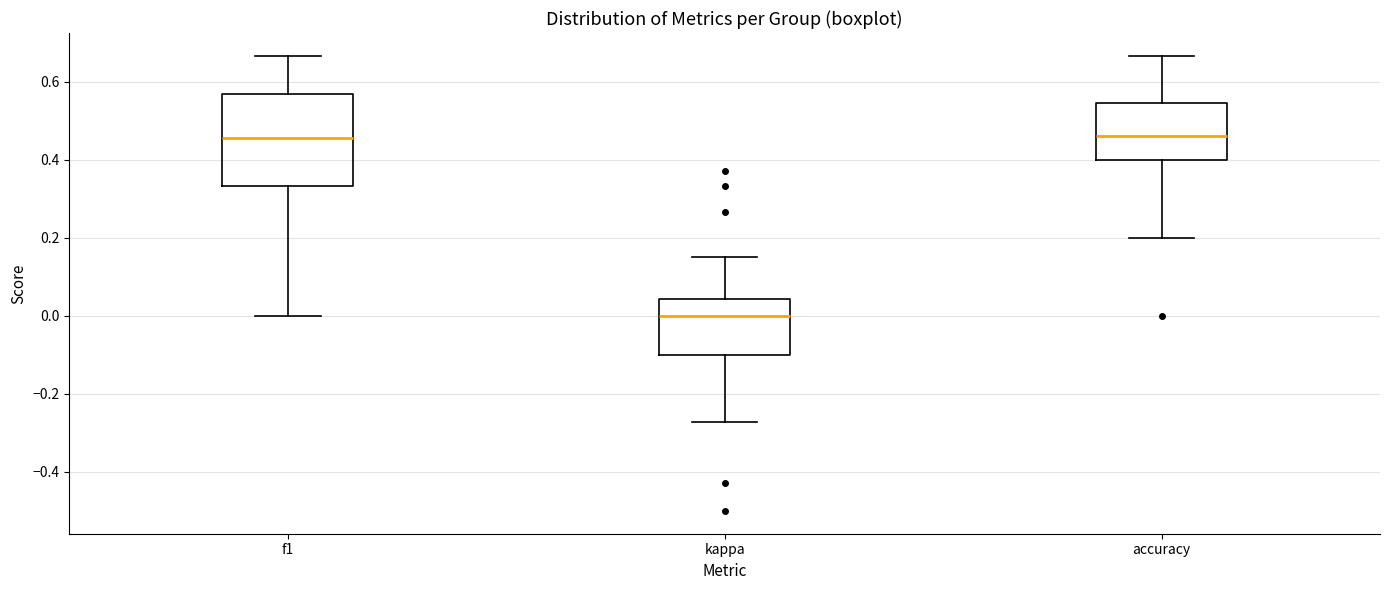

Where is the upper edge of the box for accuracy on the y-axis? The values are not printed on the chart, so give them approximately, as read against the axis.

0.54